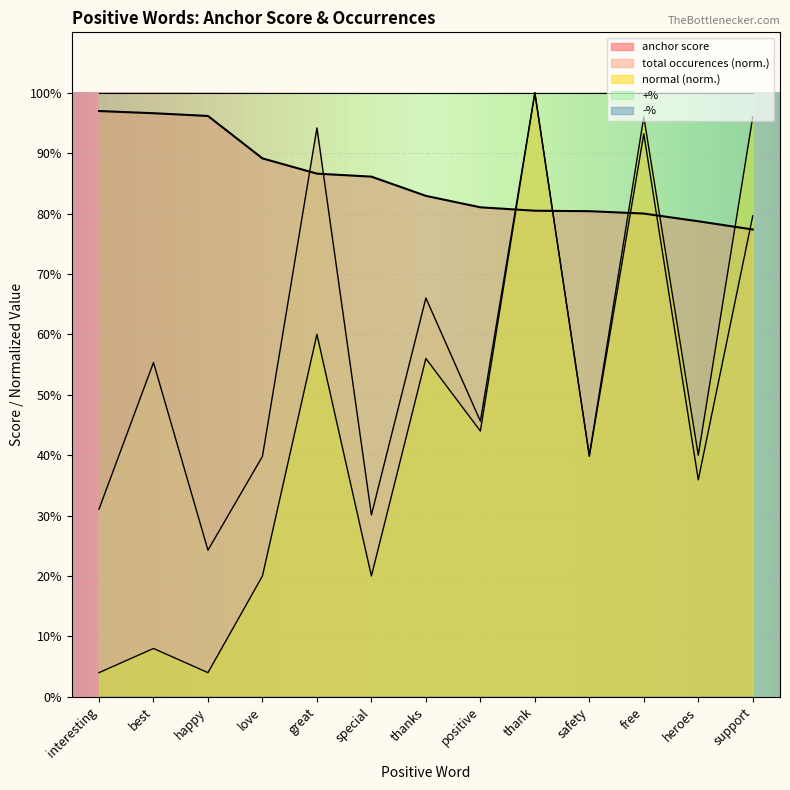

At thank, list the series in order from smallest to largest.

anchor score, total occurences, normal